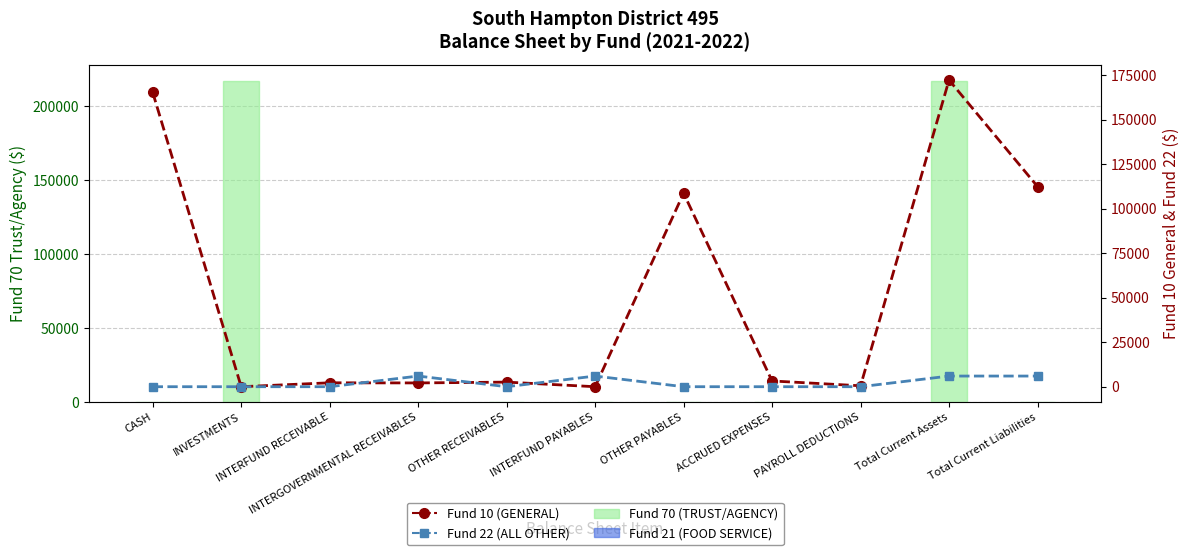

How many bars are there in total?

33